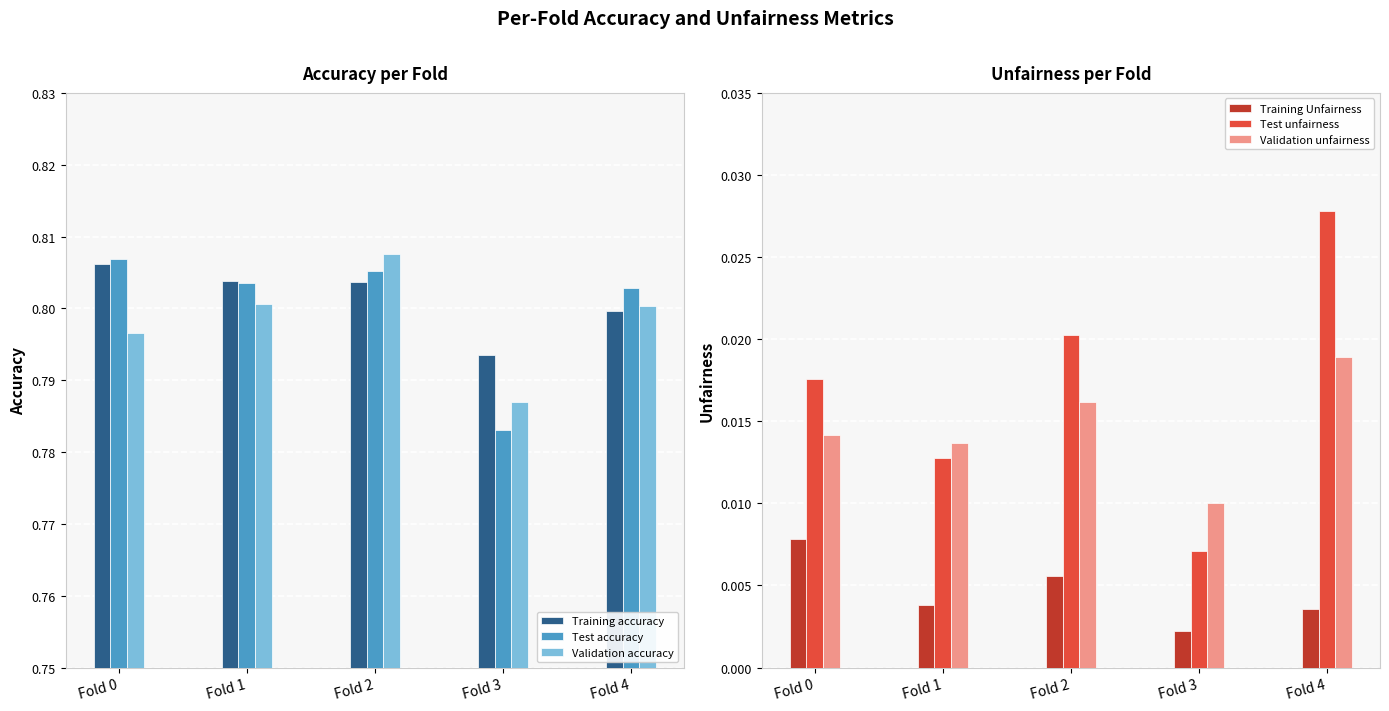

The value of Training accuracy at Fold 4 is 0.8. True or false?

True